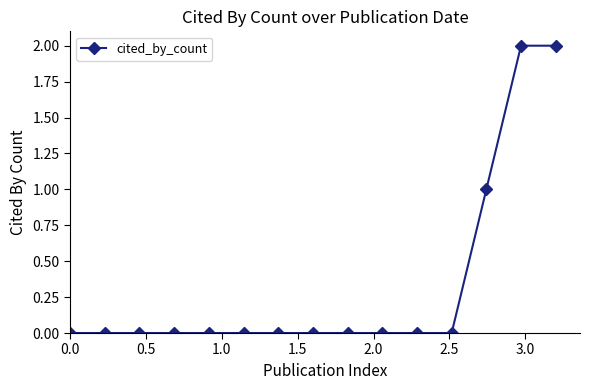

Reading left to right, what are all the values shown in this chart?

0	0	0	0	0	0	0	0	0	0	0	0	1	2	2